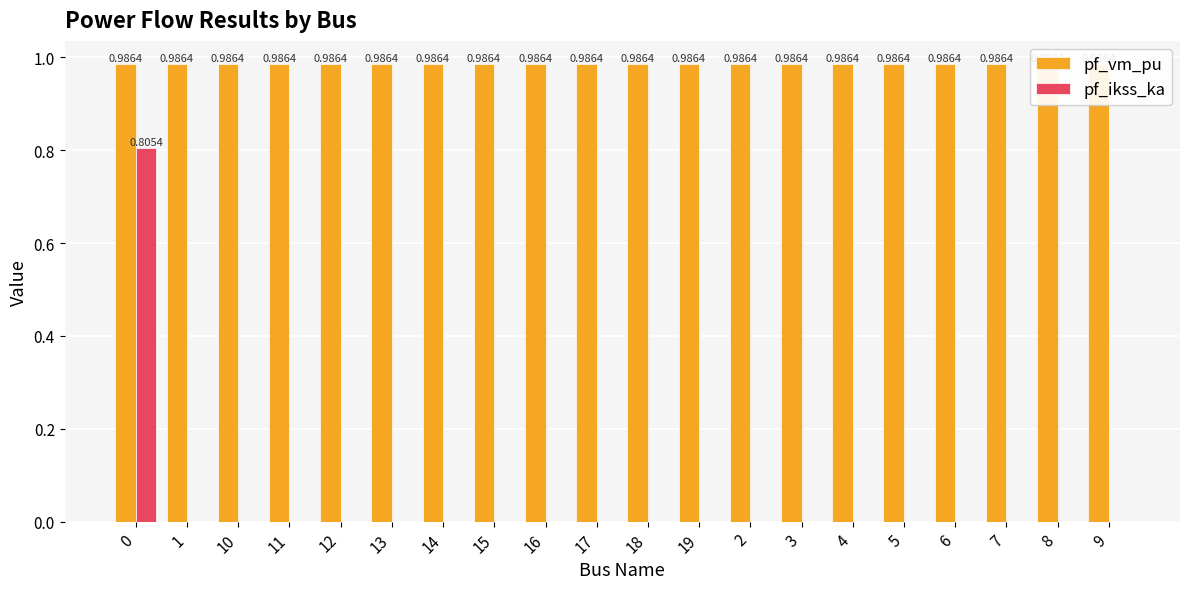

Are the bars horizontal?

No